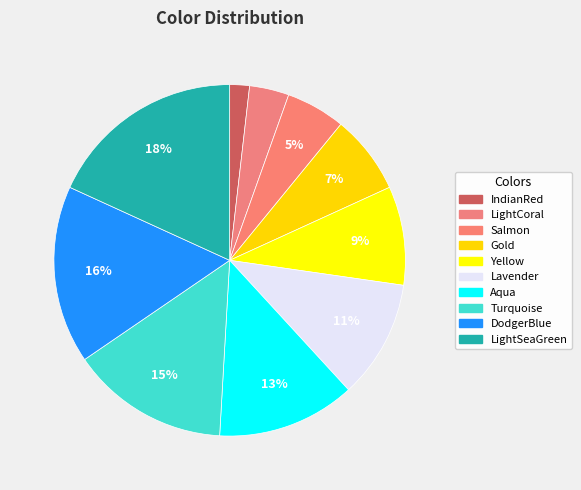

Approximately how many times larger is the value at Gold compared to LightSeaGreen?

0.4